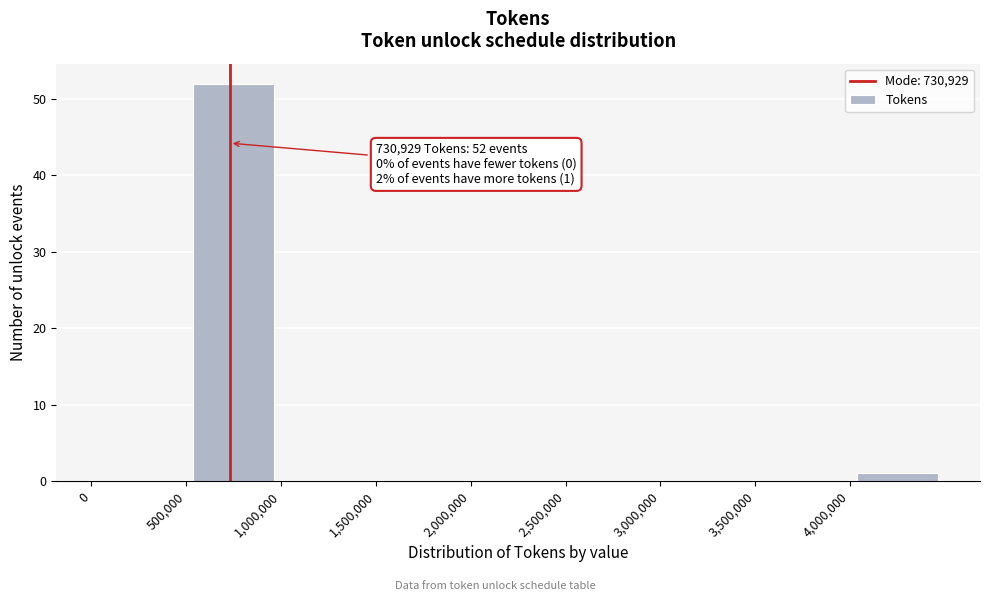

Over which range of the x-axis is the bar tallest?

500000 to 1000000